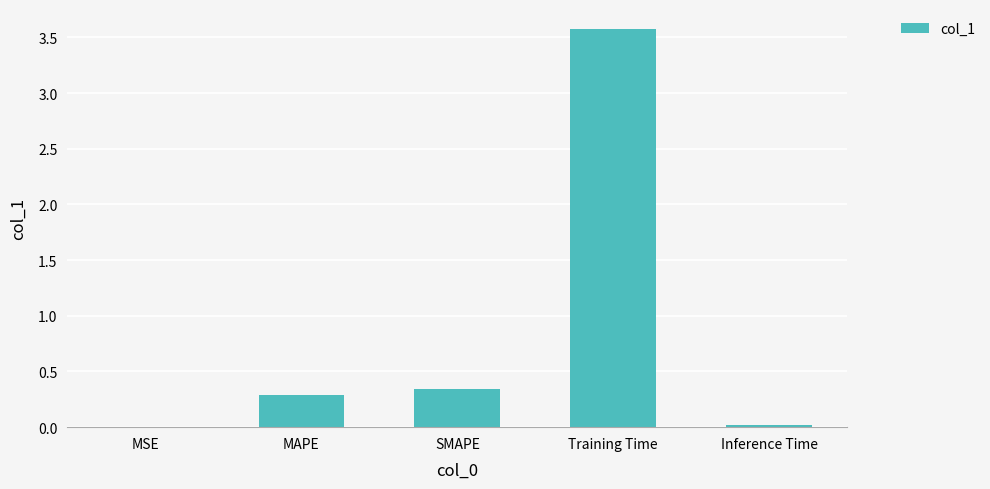

Between Inference Time and MAPE, which is larger?

MAPE